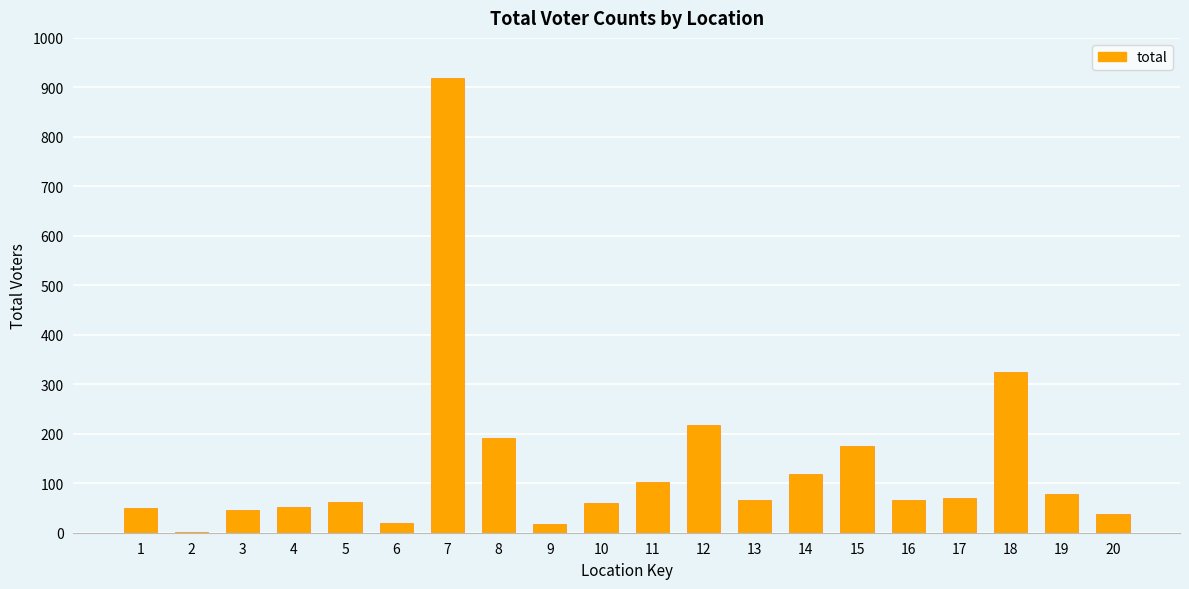

What is the change in value from 1 to 18?

+274